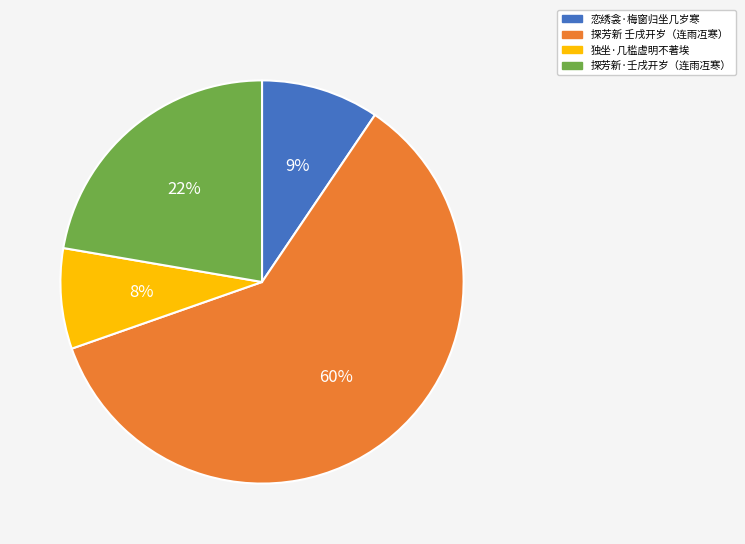

To the nearest percent, what is the average slice percentage?

25%